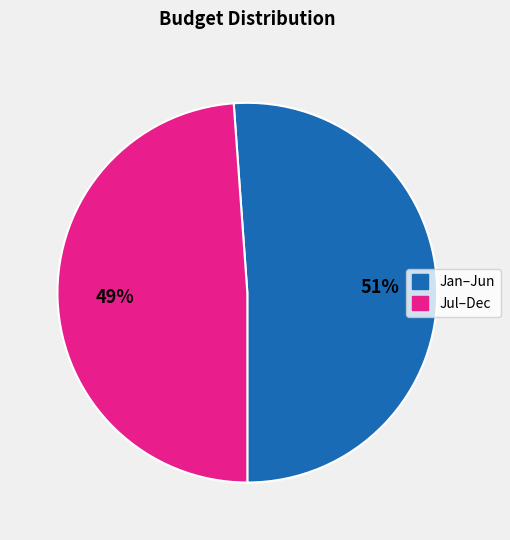

Is there a majority slice in this chart?

Yes